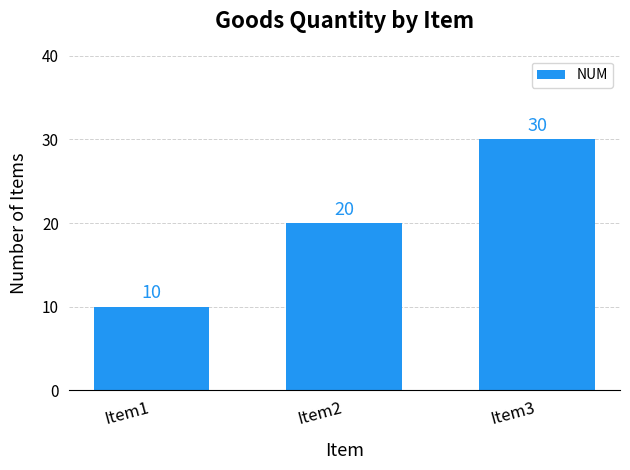

What is the difference between the values at Item3 and Item1?

20